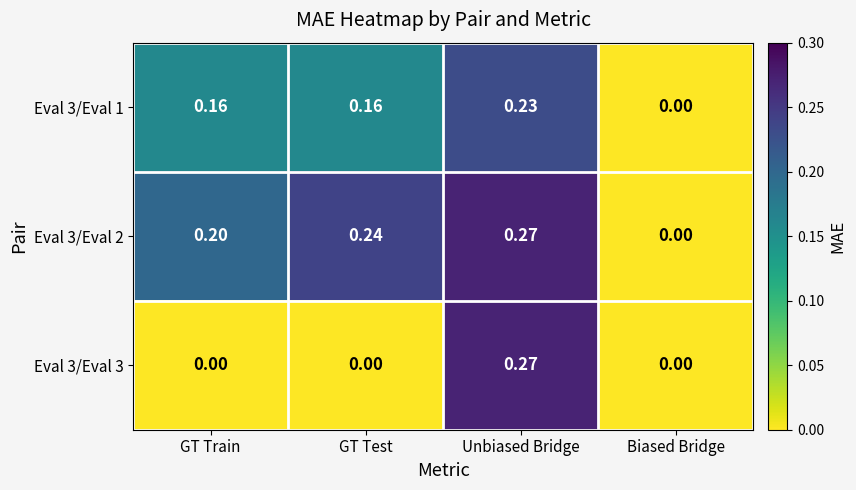

Which series has the largest total across all categories?

Eval 3/Eval 2